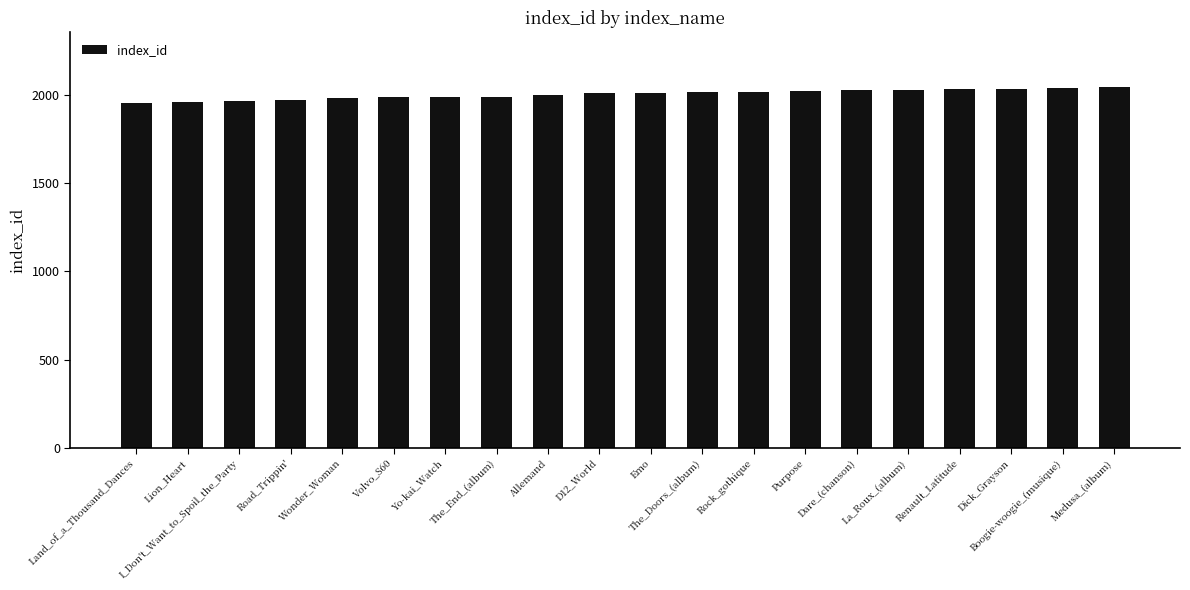

What is the greatest value displayed?

2047